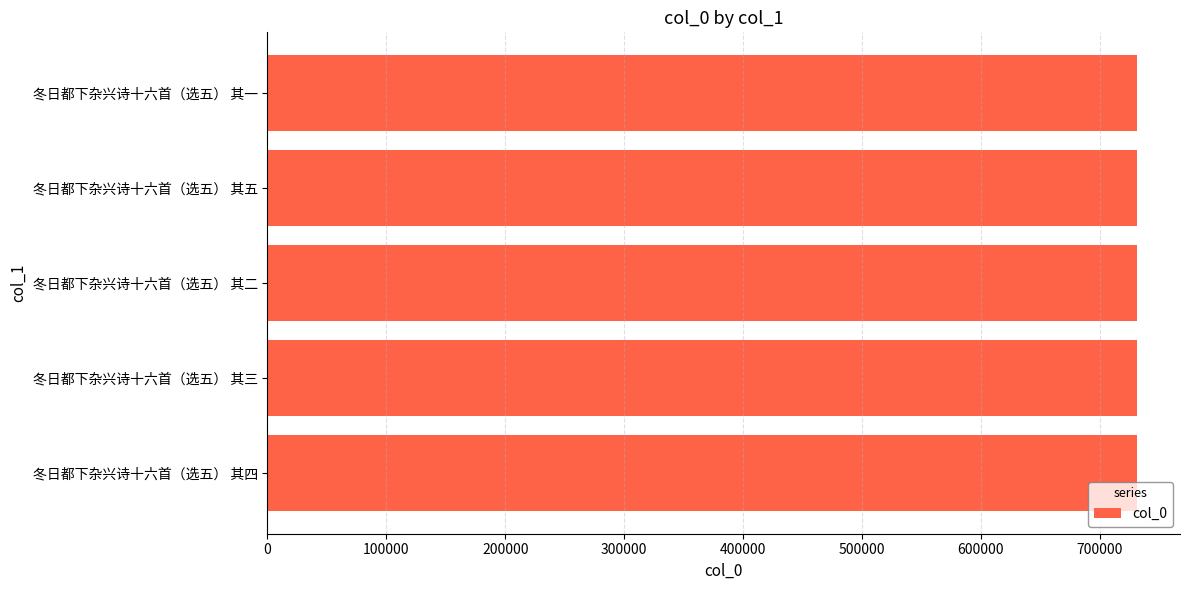

What is the minimum value shown in the chart?

730887